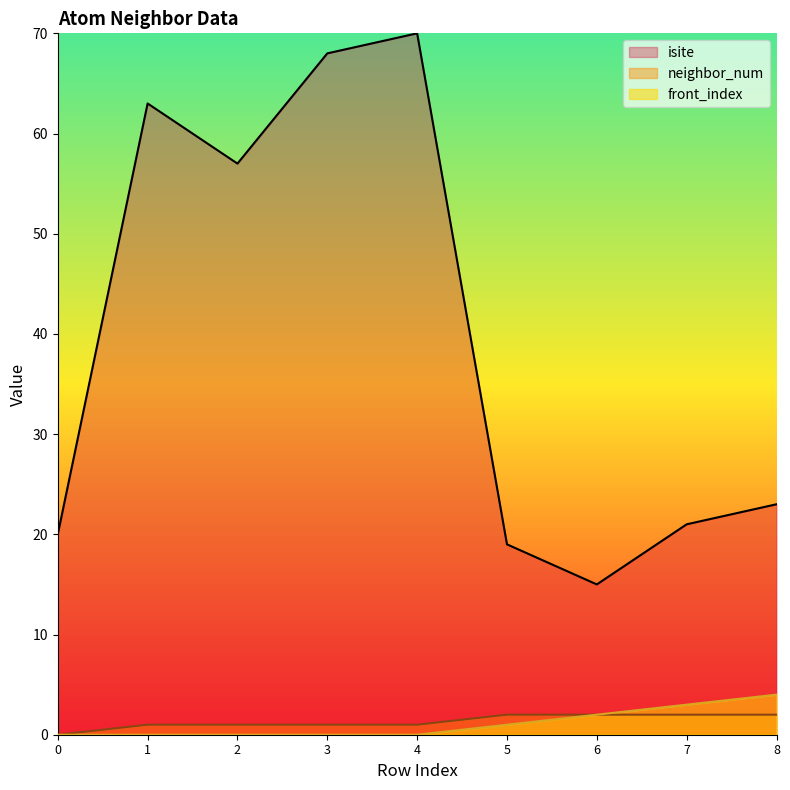

Is it true that front_index equals 2 at 3?

False